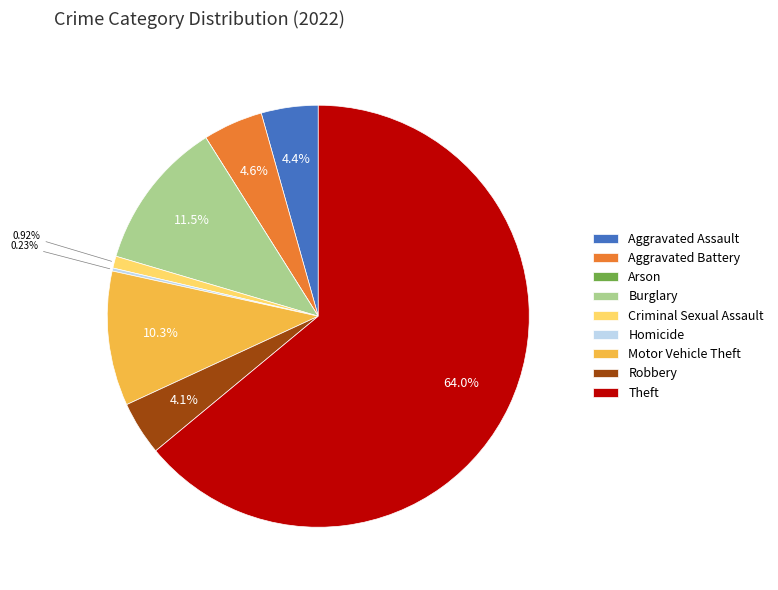

Which category has the biggest portion of the pie?

Theft